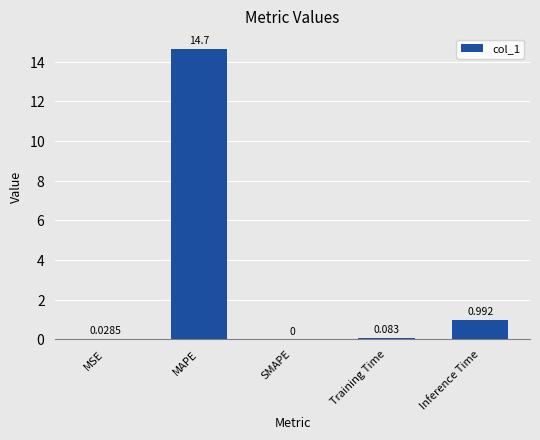

Which category has the highest value across all series?

MAPE